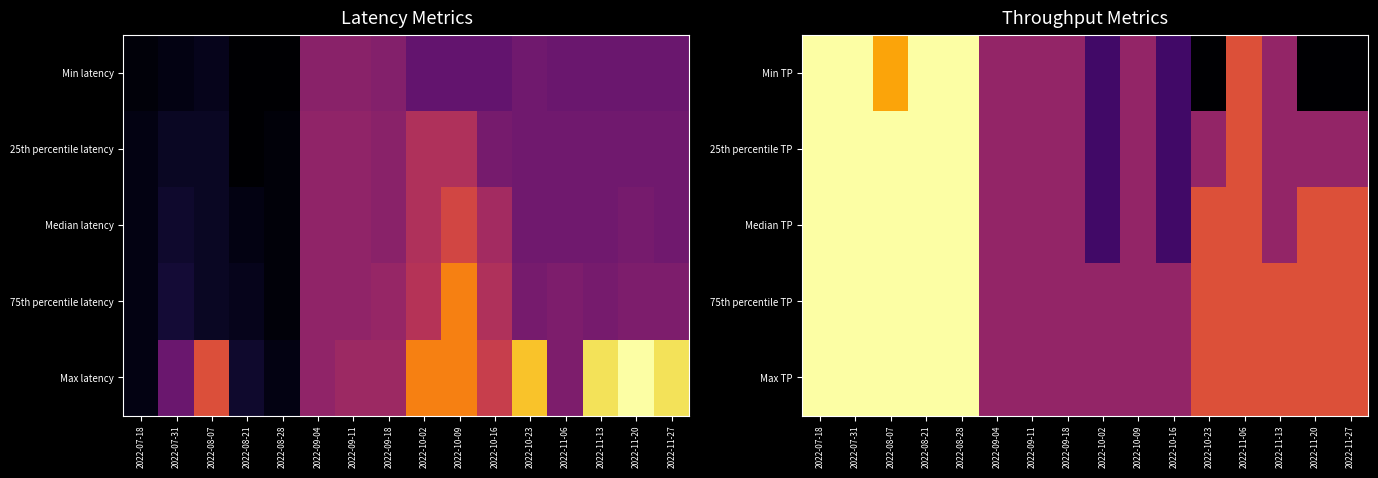

Which has a higher value, 2022-08-21 or 2022-09-11?

2022-08-21